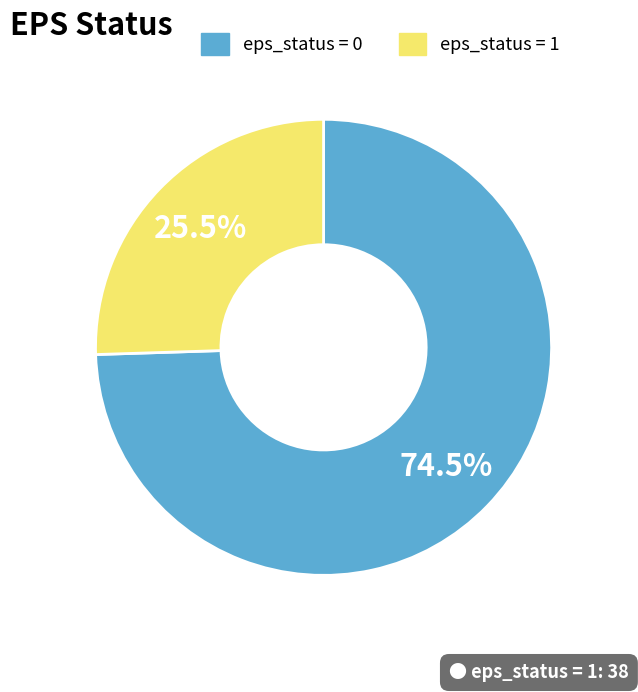

Does any single category account for the majority?

Yes